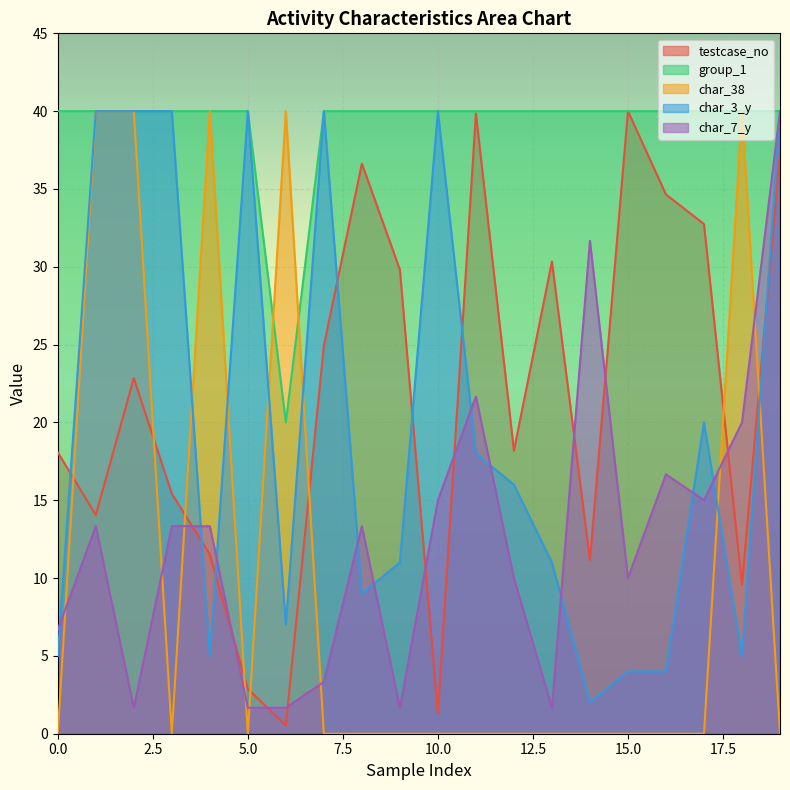

What is the average value of the char_7_y series?

12.6